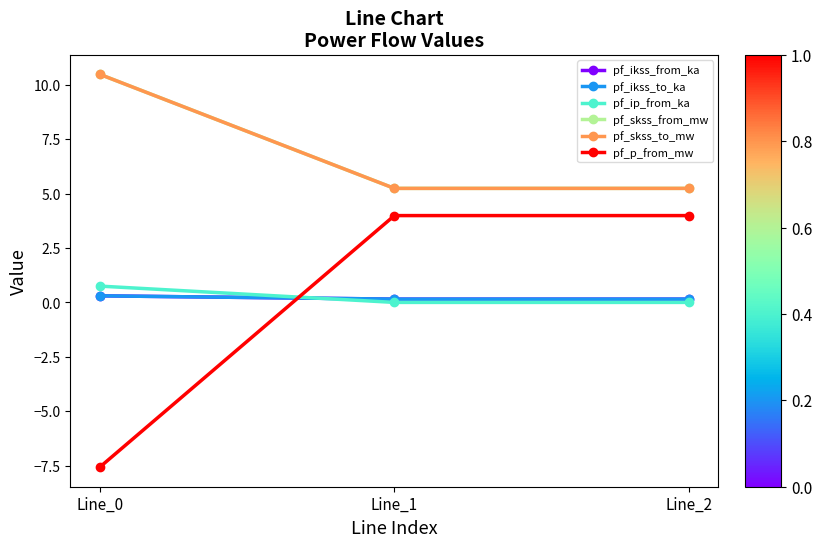

Is this an area chart (filled region under the line)?

No